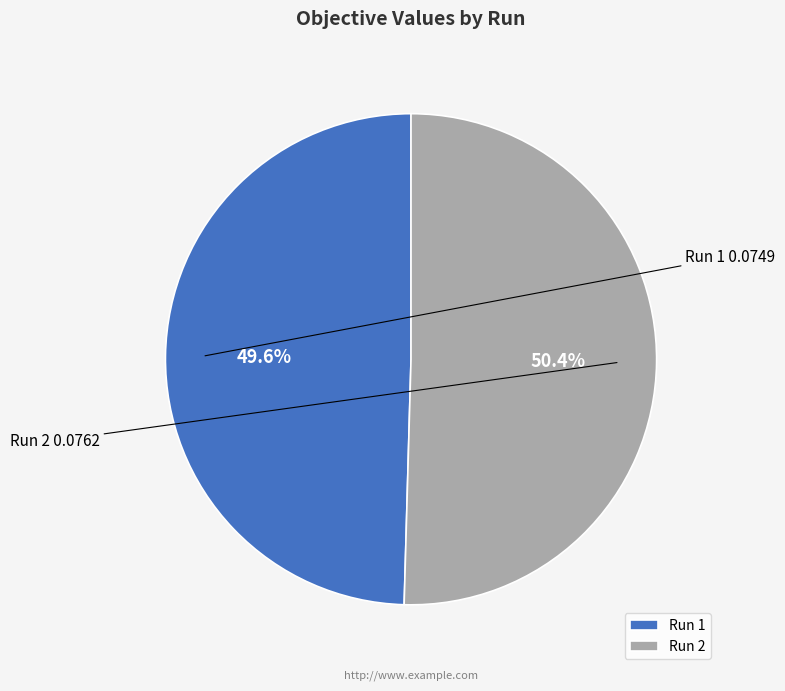

To the nearest percent, what percentage of the pie is Run 2?

50%